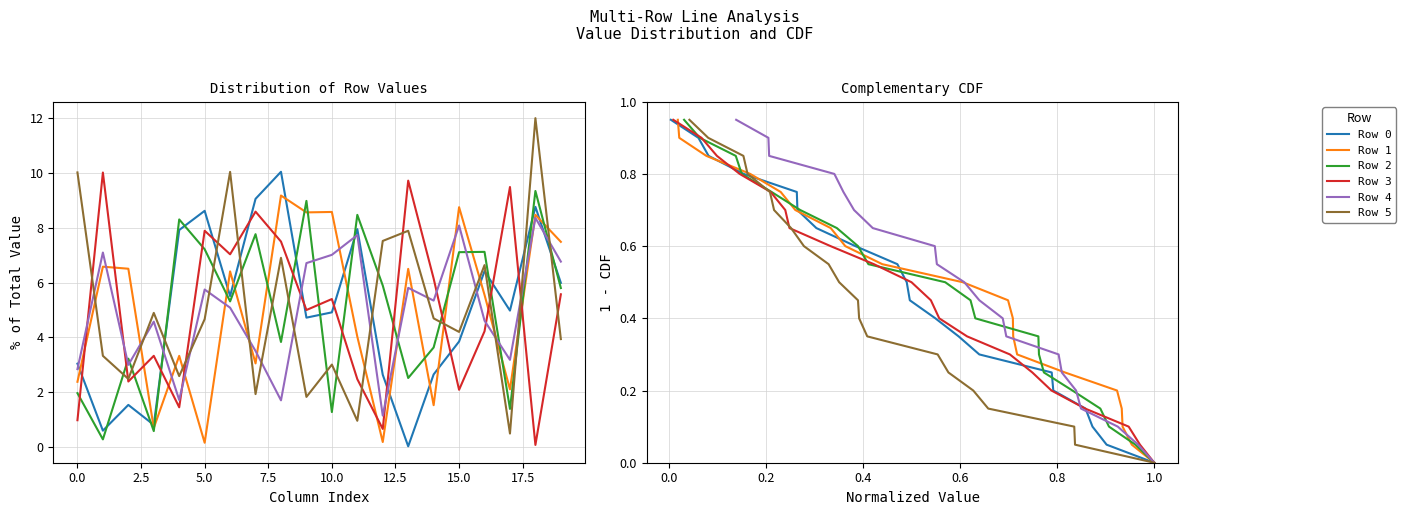

The Row 1 series shows 1.1 at 5.0. True or false?

False